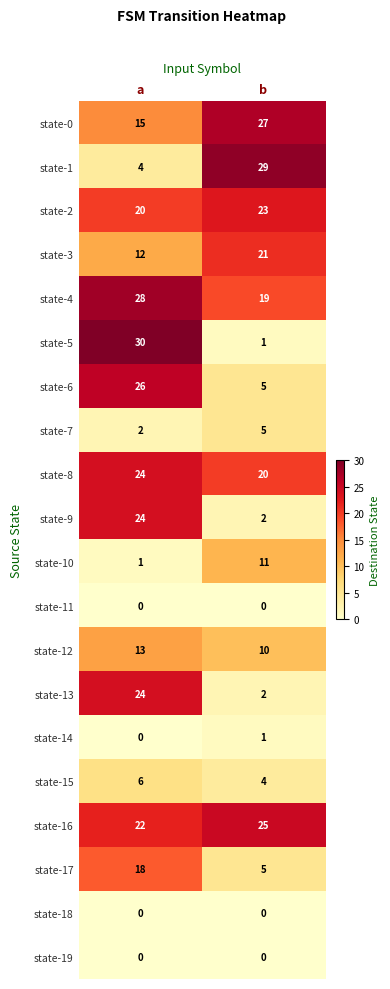

What is the spread (max minus min) of values at a?

30